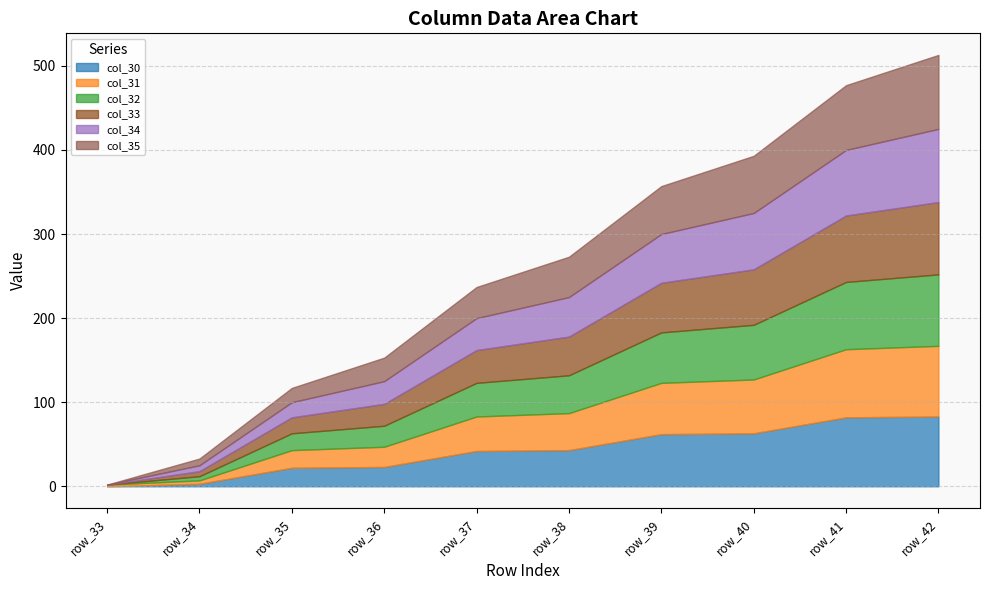

How many positive values does the col_35 series have?

9